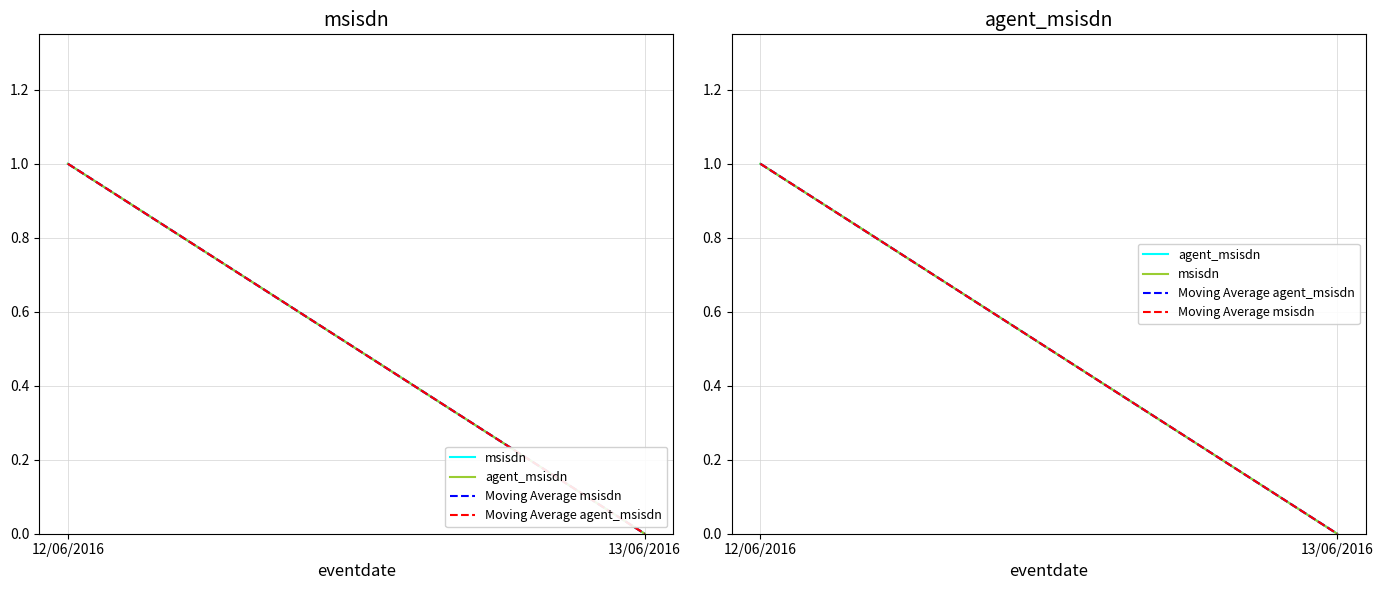

List the labels in order of msisdn value, smallest first.

13/06/2016, 12/06/2016